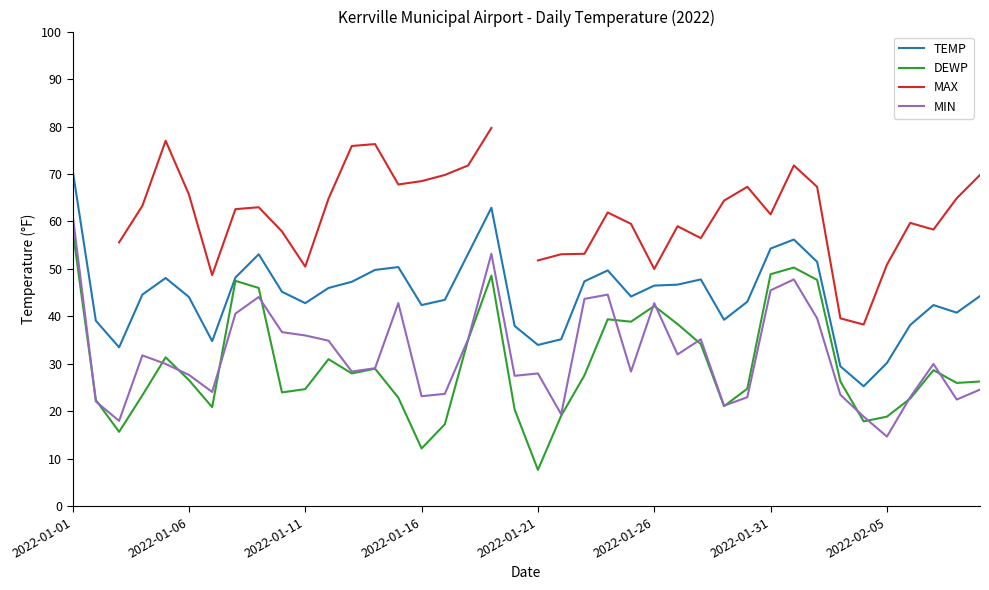

What is the highest value of the MIN series?

61.5